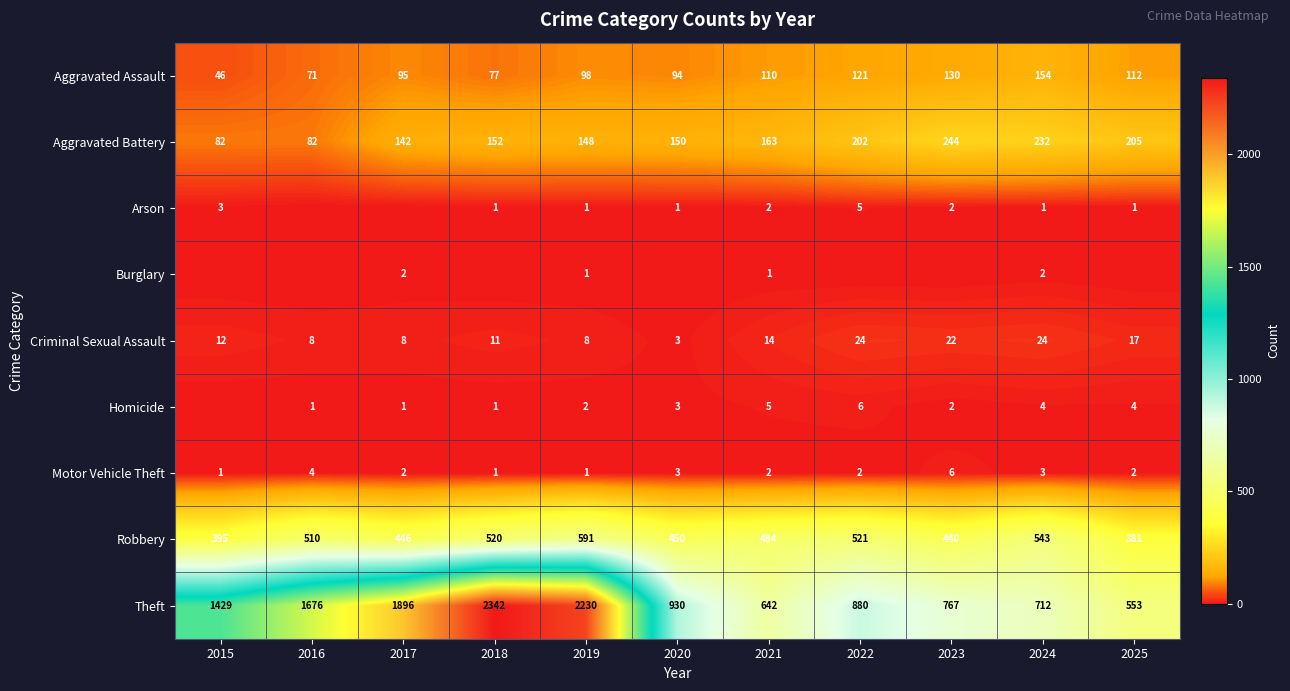

Rank the categories by Aggravated Assault value from lowest to highest.

2015, 2016, 2018, 2020, 2017, 2019, 2021, 2025, 2022, 2023, 2024